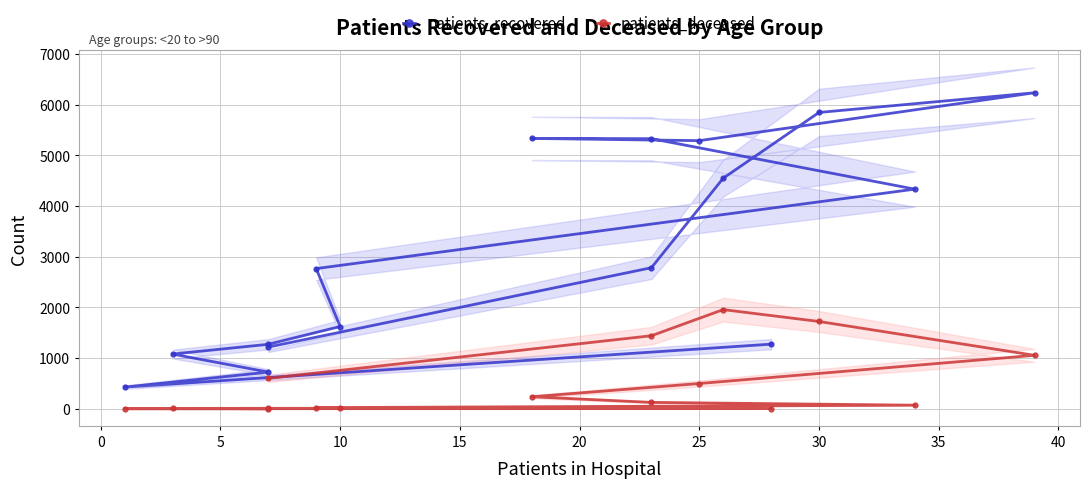

True or false: patients_deceased and patients_recovered intersect in this chart.

False